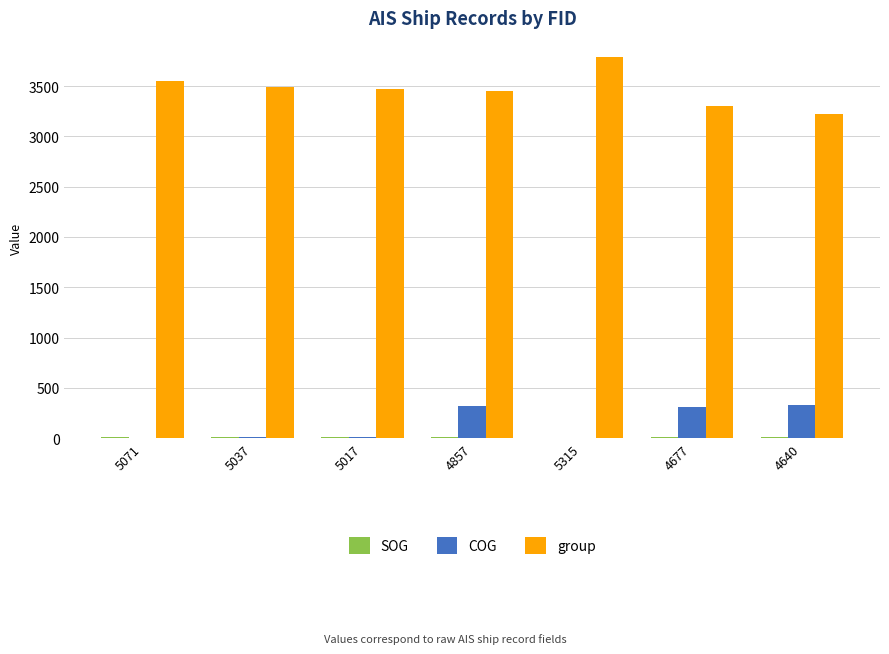

Which series has the largest total across all categories?

group